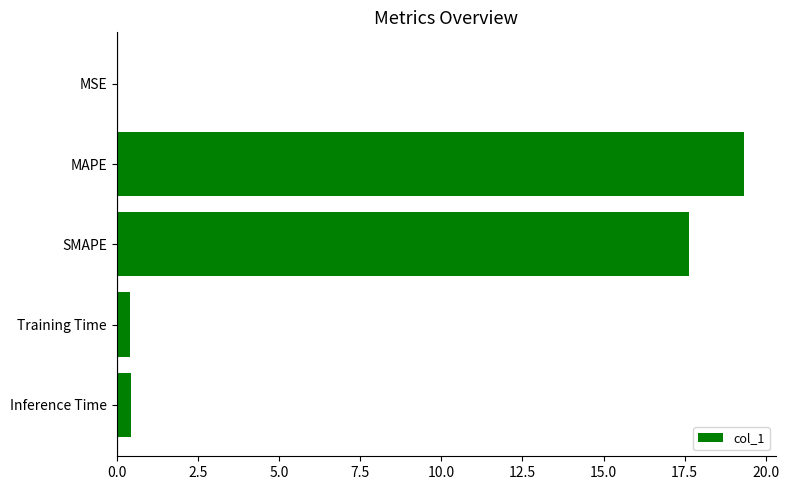

How many categories are shown in the chart?

5